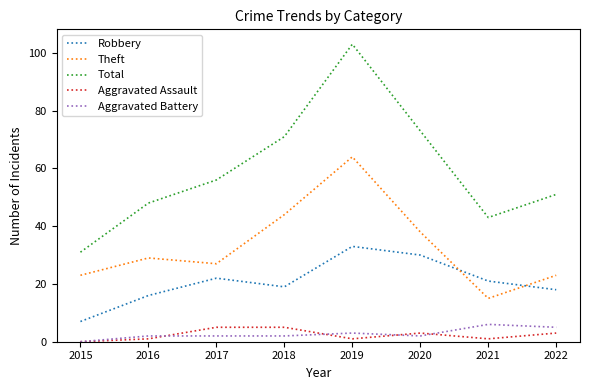

Is it true that Aggravated Battery equals 2 at 2020?

True